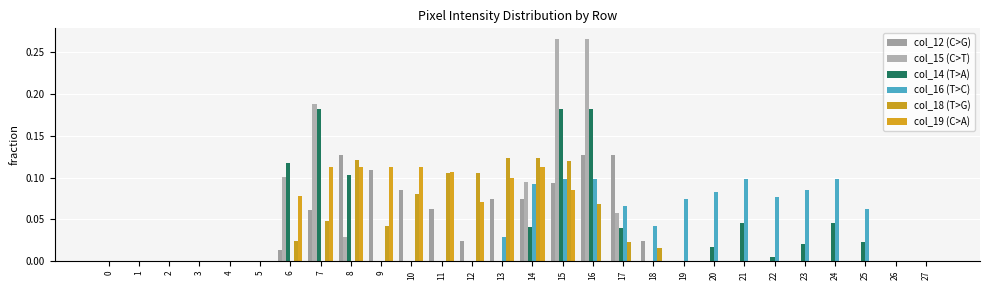

How many groups of bars are there?

28